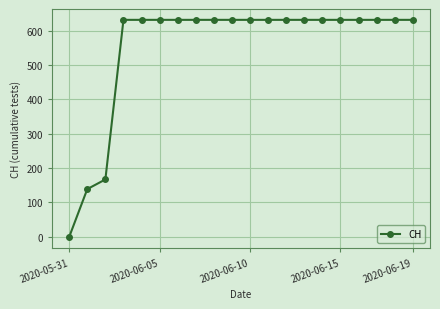

What is the value of the 9th point from the left?

631